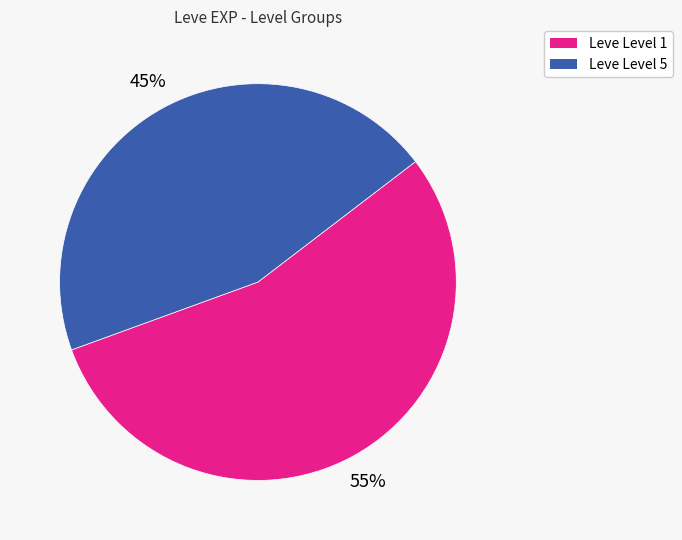

Is there a majority slice in this chart?

Yes